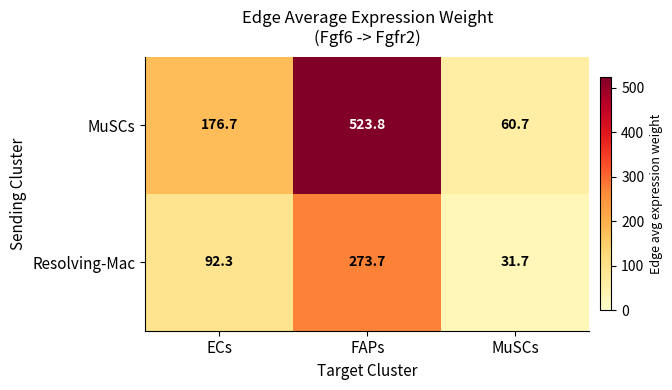

List the series in order of their overall mean, lowest first.

Resolving-Mac, MuSCs